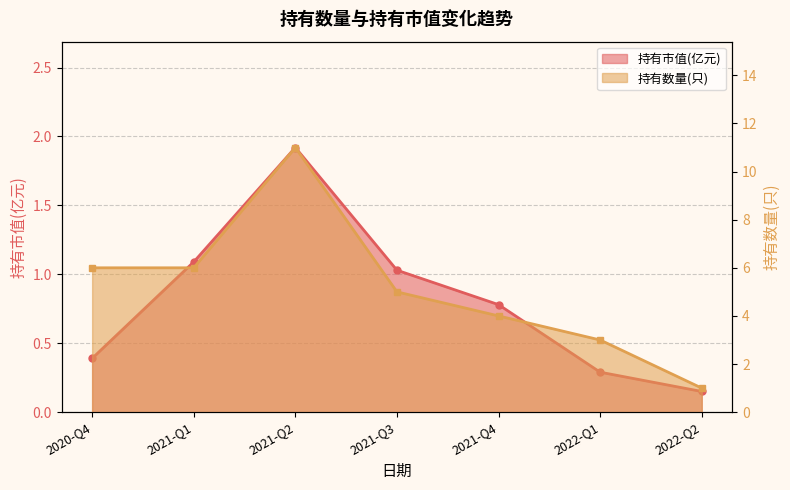

At 2021-Q2, list the series in order from largest to smallest.

持有数量(只), 持有市值(亿元)